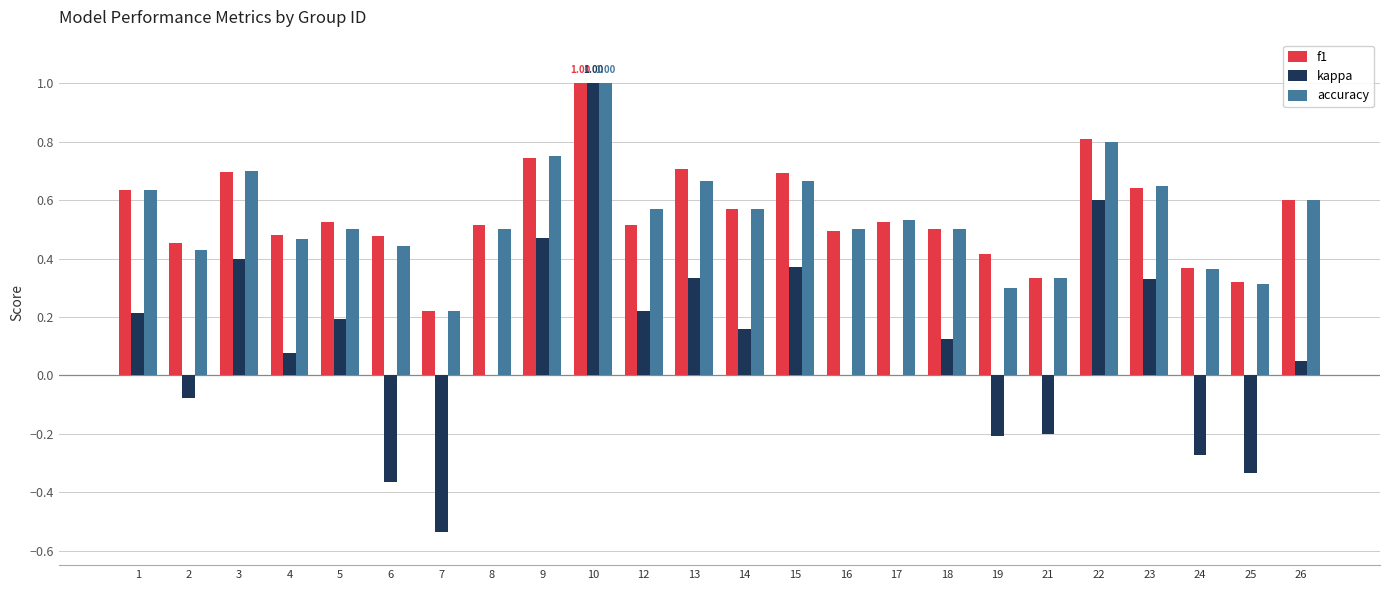

At which category is the sum across all series the highest?

10